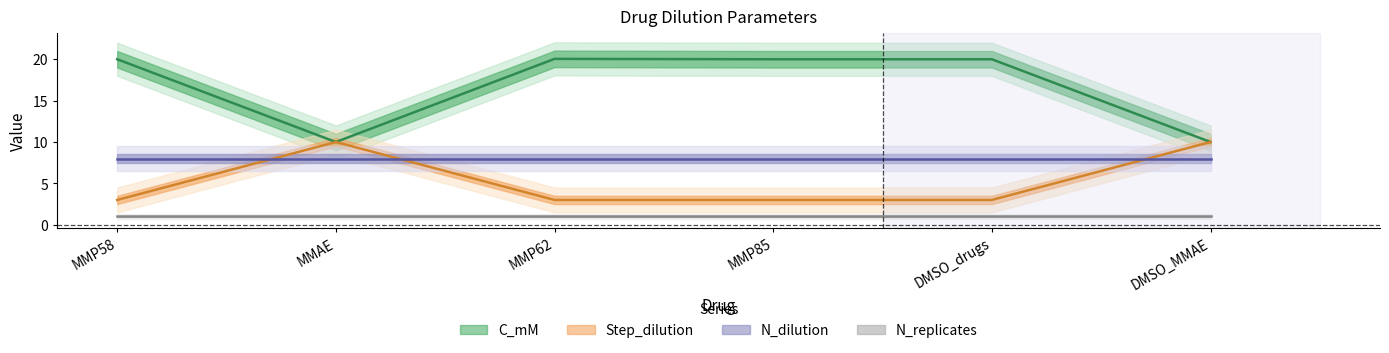

At how many categories does at least one series exceed 5?

6